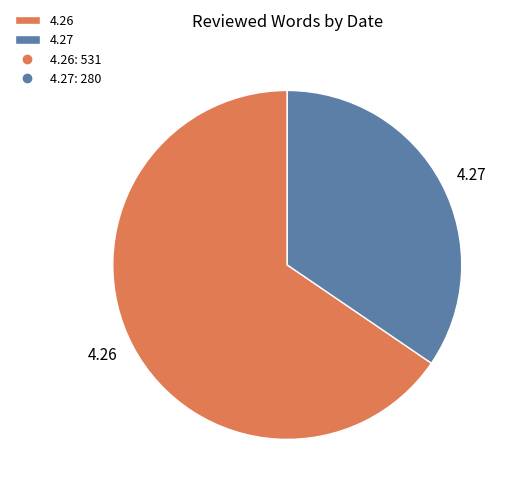

How many slices are in this pie chart?

2